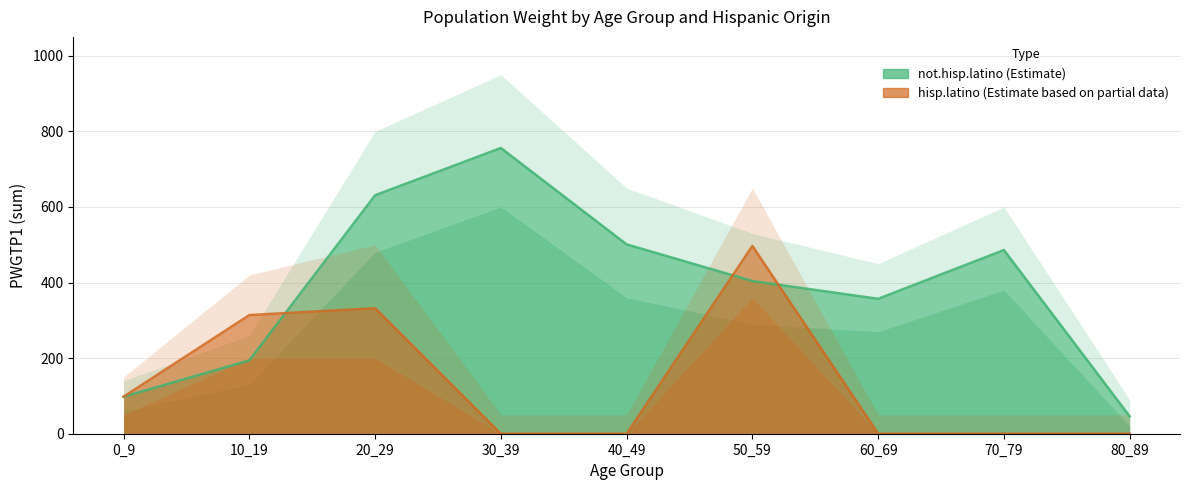

Which series has the largest total across all categories?

not.hisp.latino